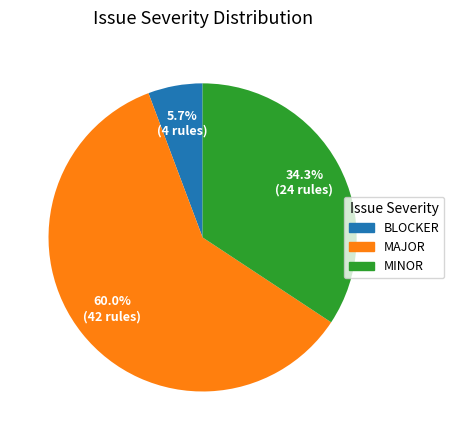

Does any single category account for the majority?

Yes